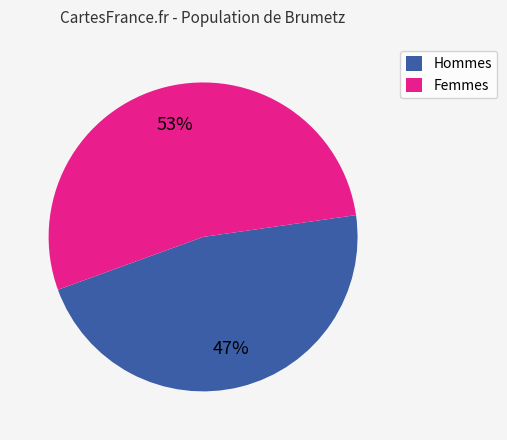

Is there a majority slice in this chart?

Yes